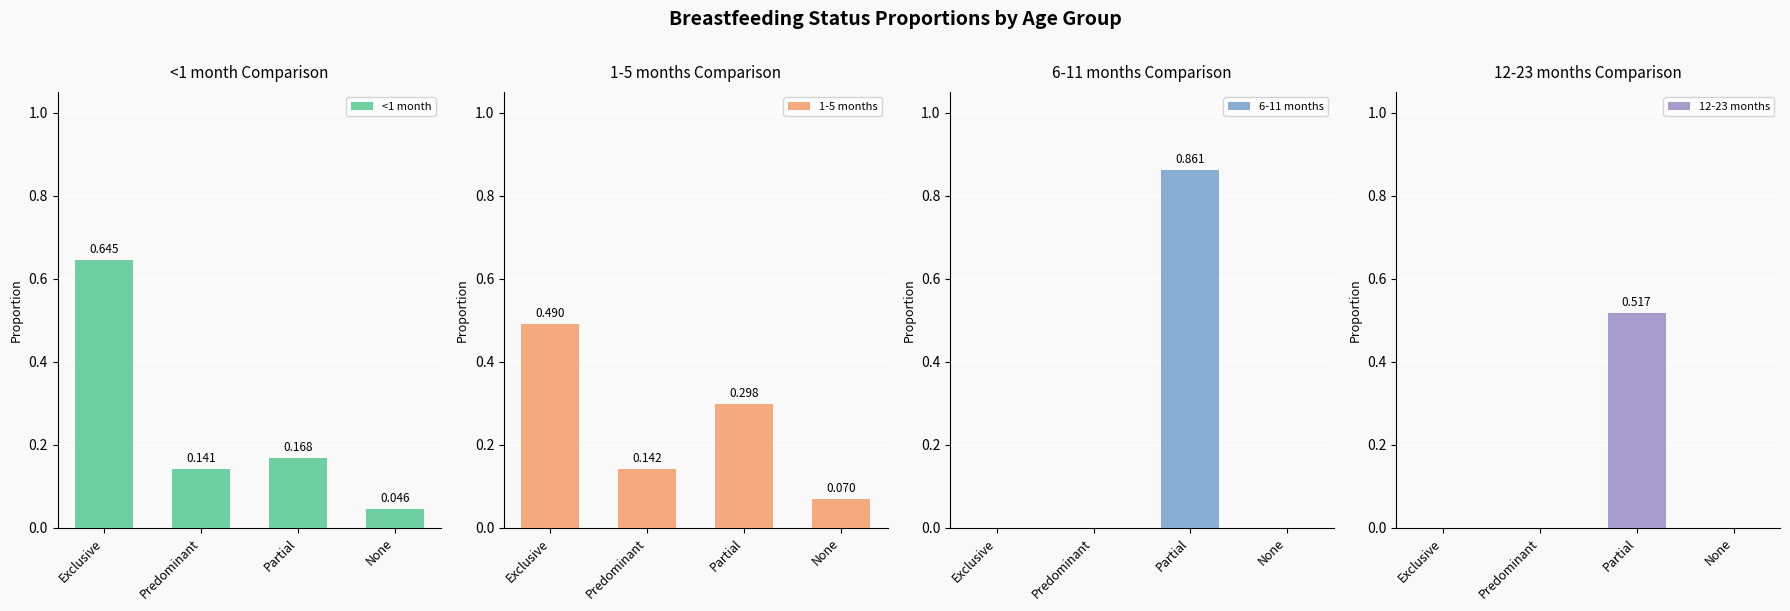

How many distinct data groups are displayed?

4